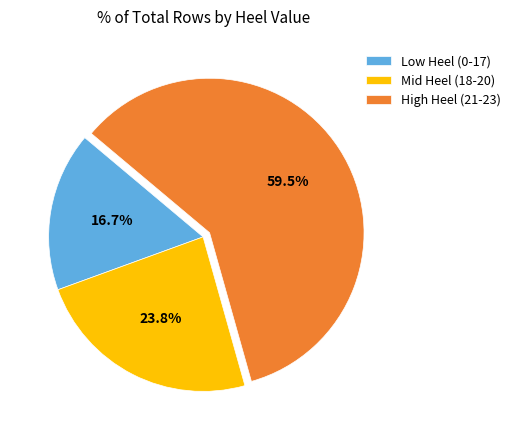

To the nearest percent, what is the average slice percentage?

33%